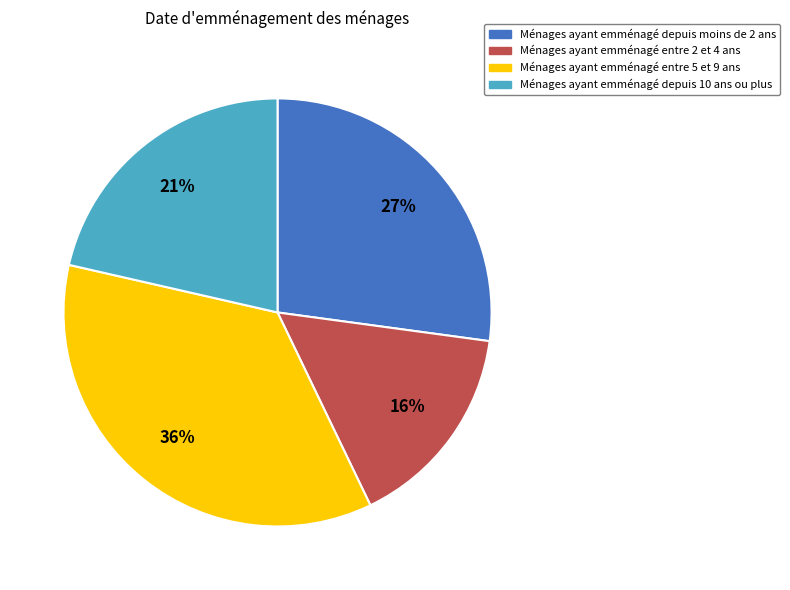

Is there any slice that represents more than half of the pie?

No